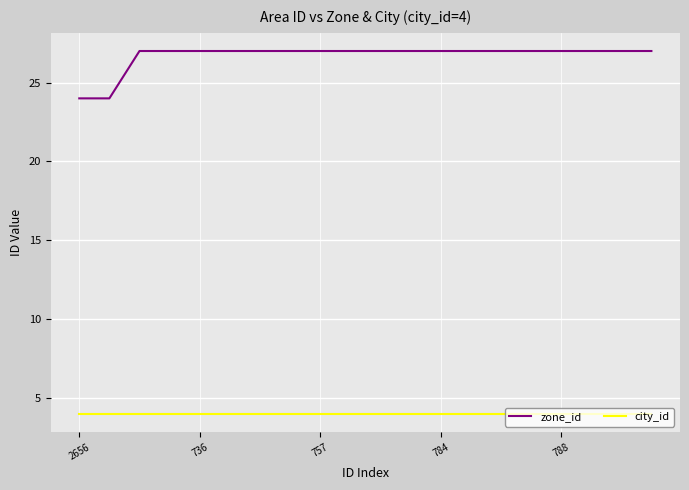

Which series has the largest total across all categories?

zone_id